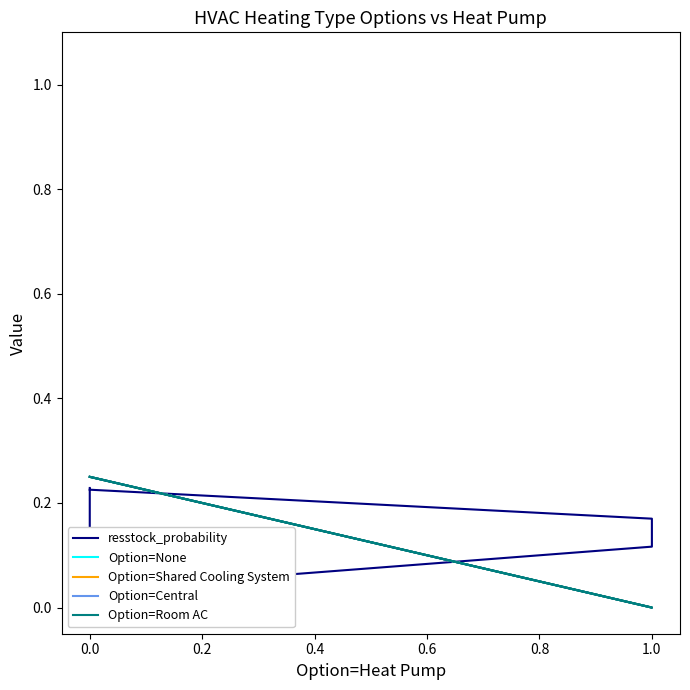

Count the number of data series in this chart.

5